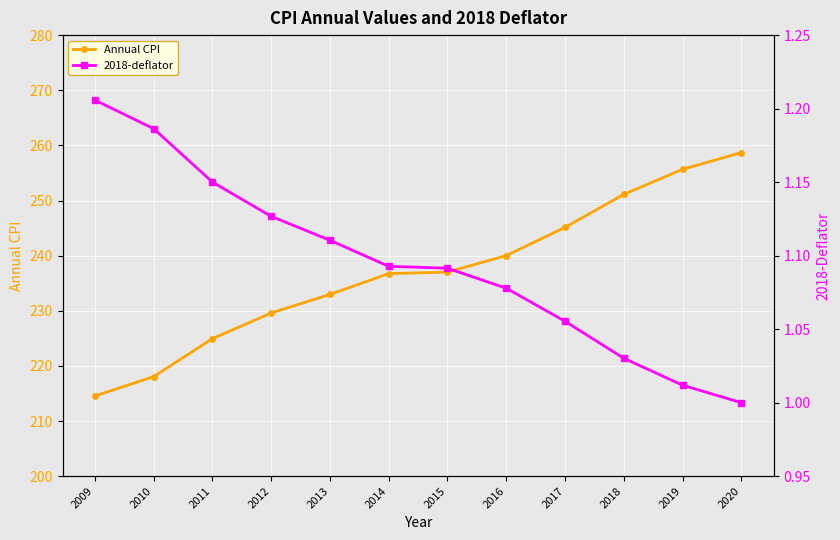

Reading right to left, list all the values displayed in this chart.

Annual CPI: 258.7	255.7	251.1	245.1	240.0	237.0	236.7	233.0	229.6	224.9	218.1	214.5
2018-deflator: 1.0	1.0	1.0	1.1	1.1	1.1	1.1	1.1	1.1	1.2	1.2	1.2